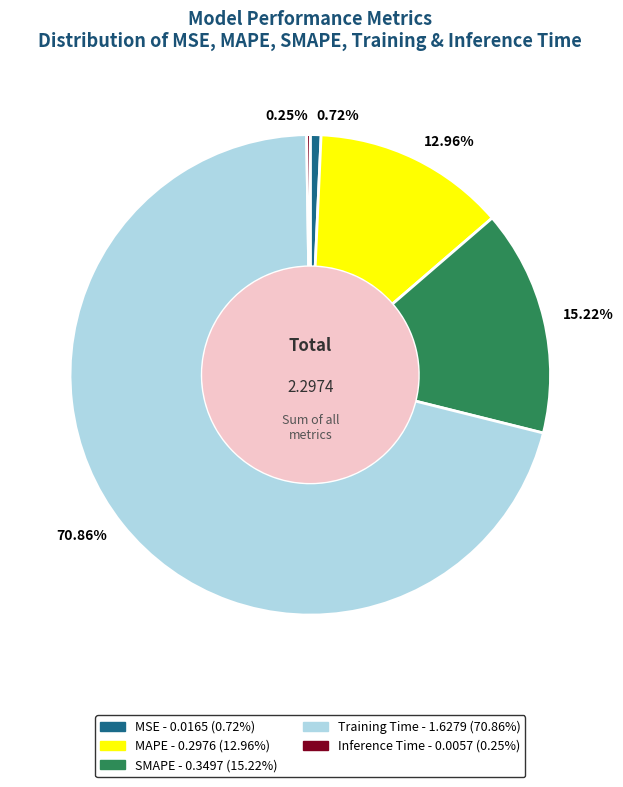

Is it true that MSE is 11% of the pie?

False